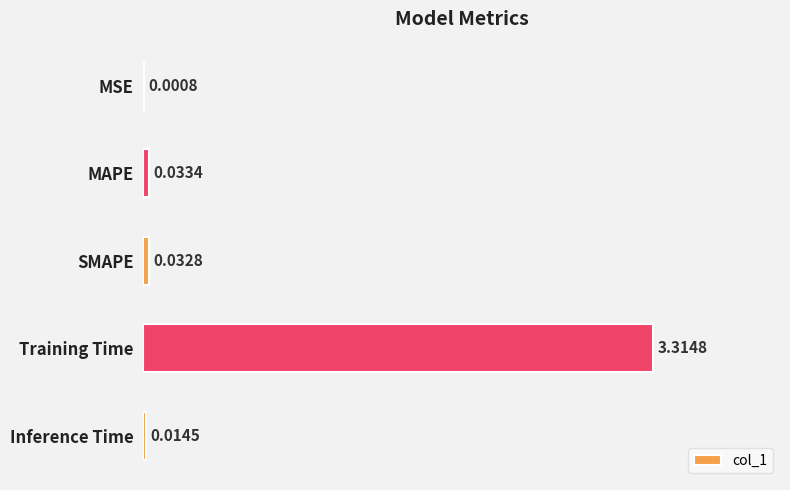

Which label corresponds to the largest value in the chart?

Training Time